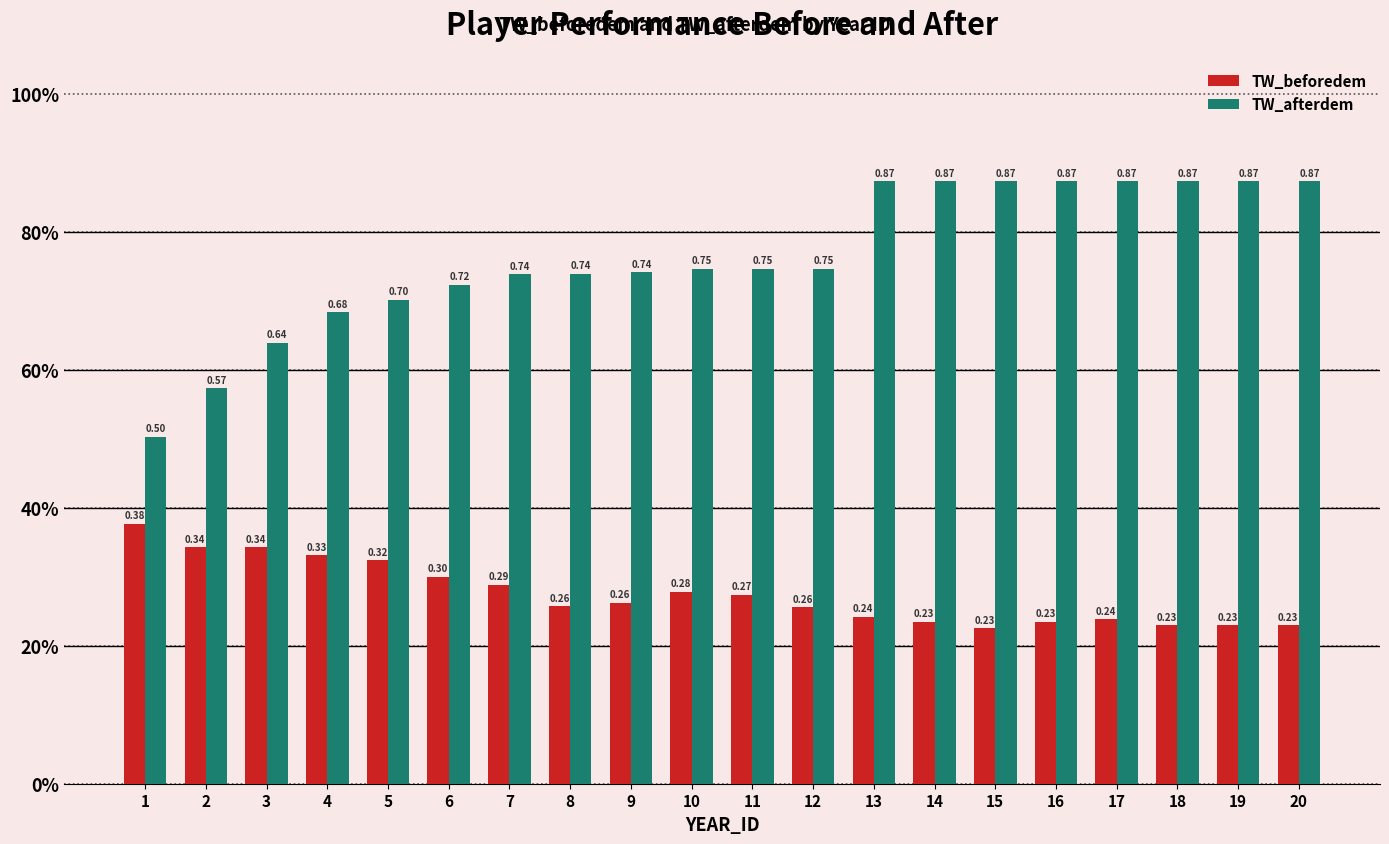

What are all the series names shown in the legend?

TW_beforedem, TW_afterdem